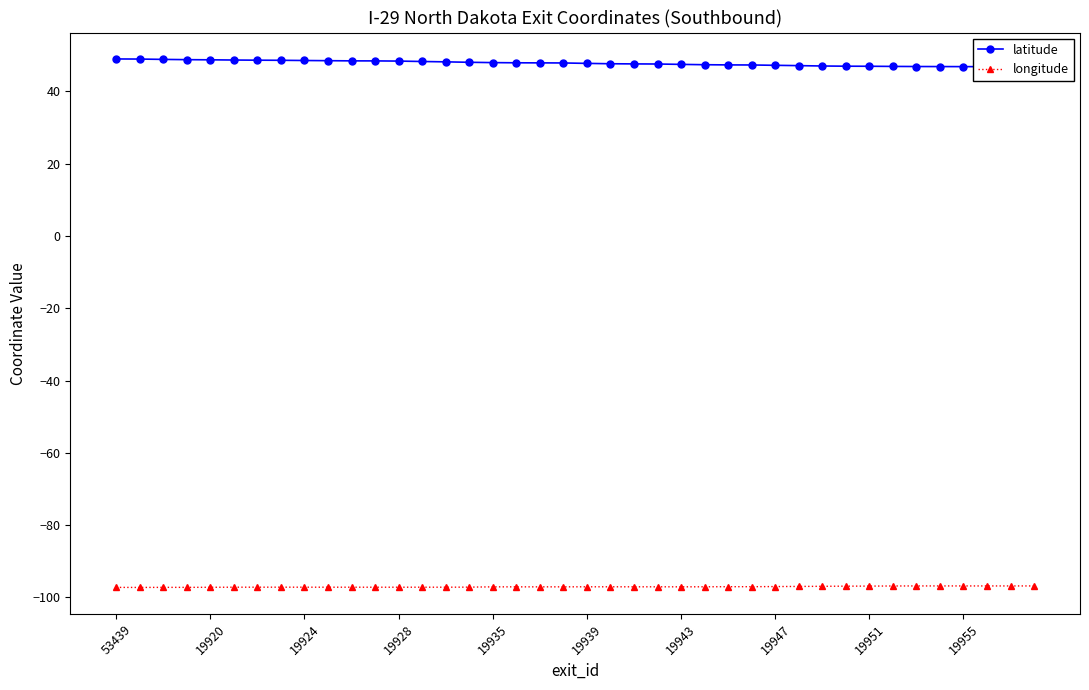

True or false: longitude and latitude intersect in this chart.

False